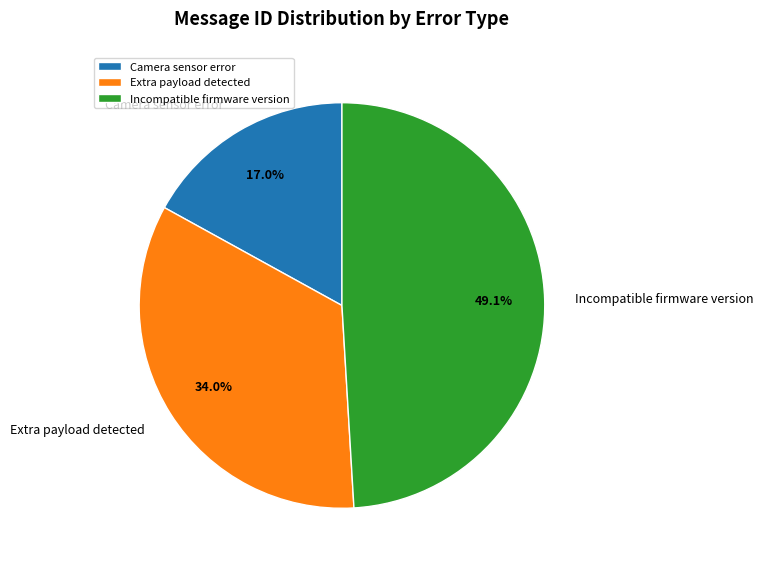

What percentage is the Incompatible firmware version slice, to the nearest percent?

49%